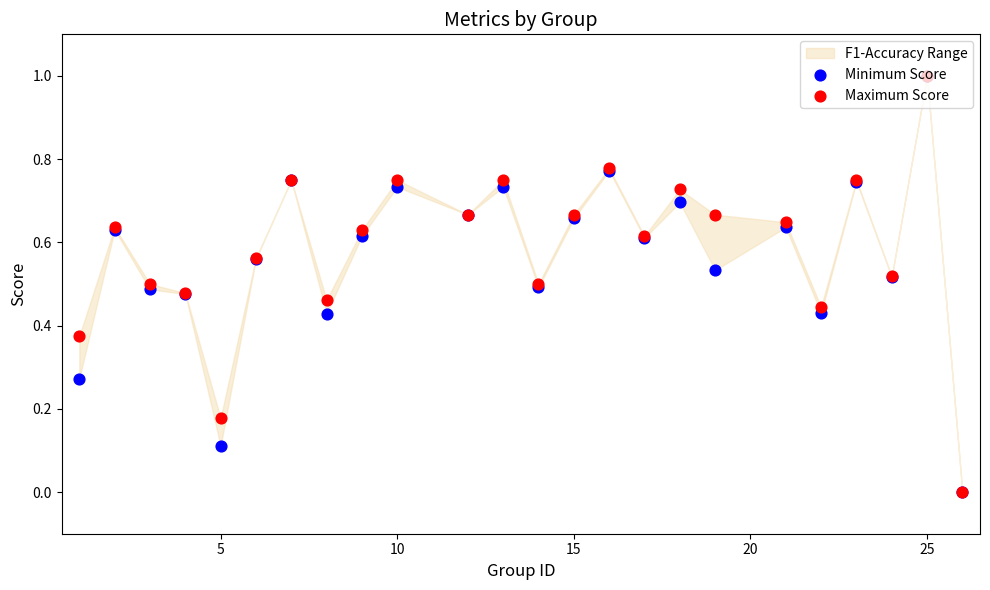

Which series reaches the minimum Y coordinate?

Minimum Score